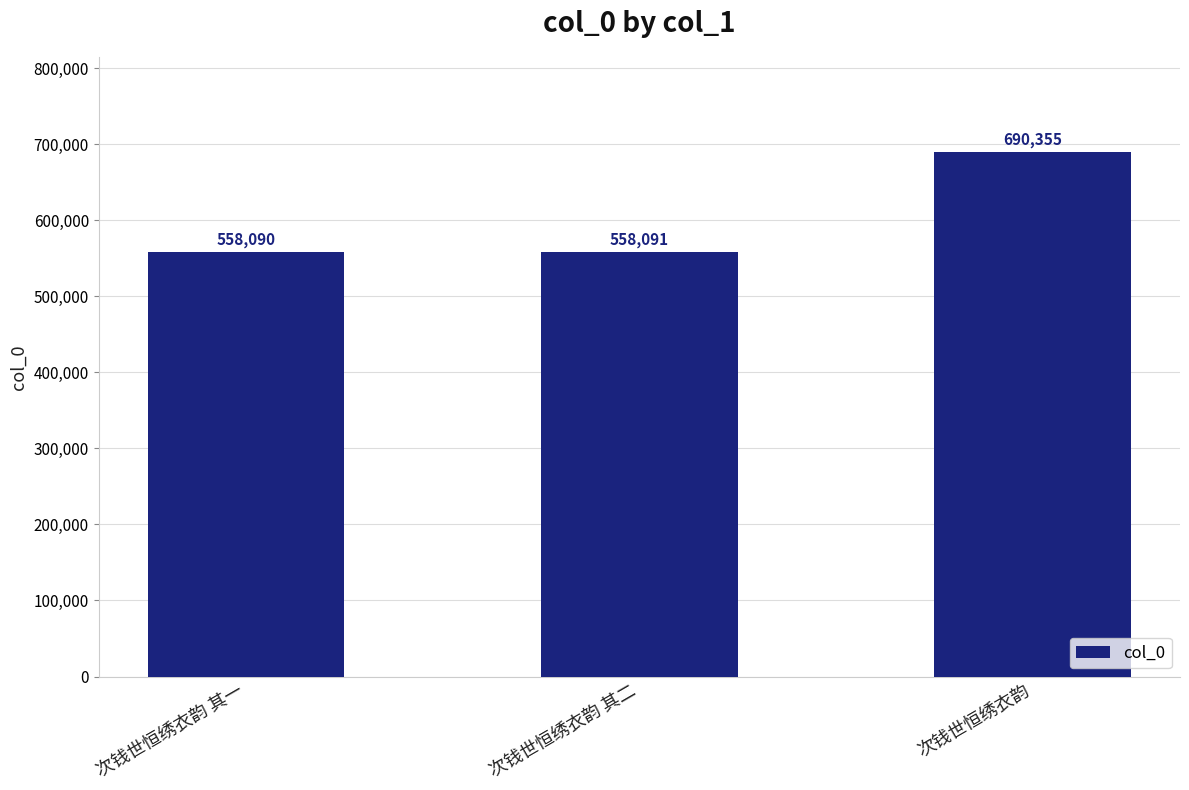

What is the approximate value at 次钱世恒绣衣韵, to the nearest 10?

690360